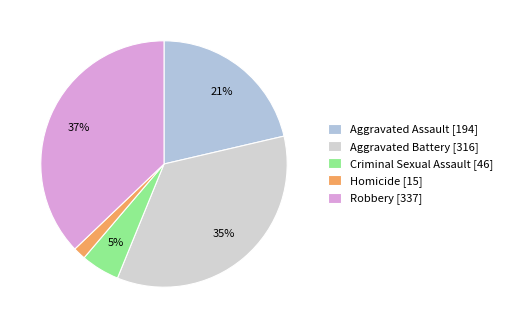

What is the ratio of the value at Homicide to the value at Criminal Sexual Assault?

0.3